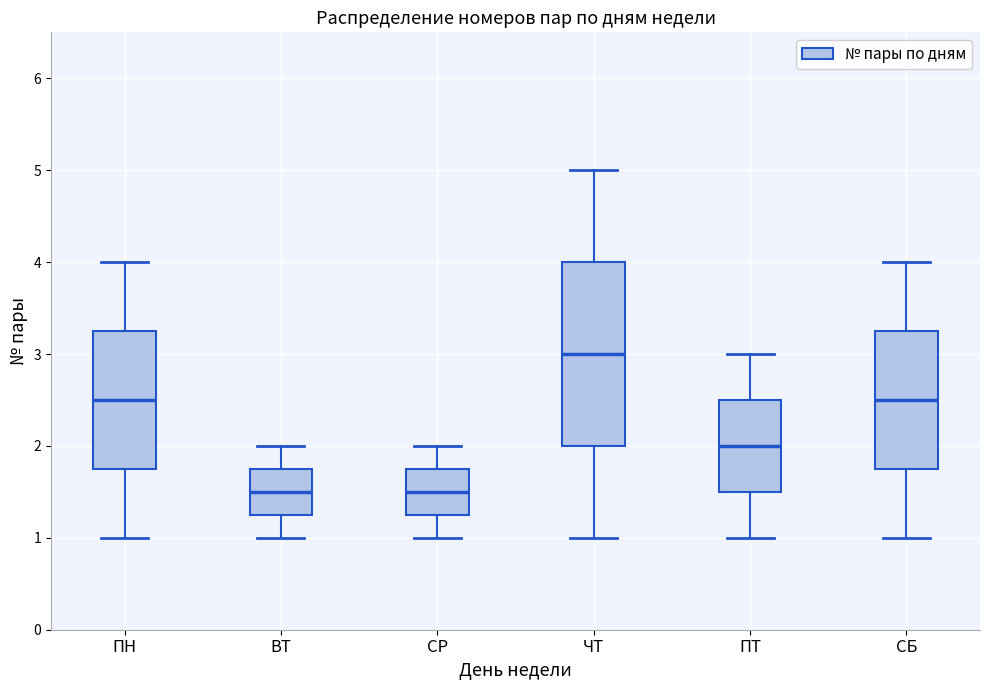

Reading left to right, transcribe this box plot: for each box, give where its median line is, the range the box spans, and where its two whiskers end, as read against the y-axis. The values are not printed on the chart, so give them approximately, as read against the axis.

ПН: median 2.5, box 1.8 to 3.3, whiskers 1.0 to 4.0
ВТ: median 1.5, box 1.3 to 1.8, whiskers 1.0 to 2.0
СР: median 1.5, box 1.3 to 1.8, whiskers 1.0 to 2.0
ЧТ: median 3.0, box 2.0 to 4.0, whiskers 1.0 to 5.0
ПТ: median 2.0, box 1.5 to 2.5, whiskers 1.0 to 3.0
СБ: median 2.5, box 1.8 to 3.3, whiskers 1.0 to 4.0